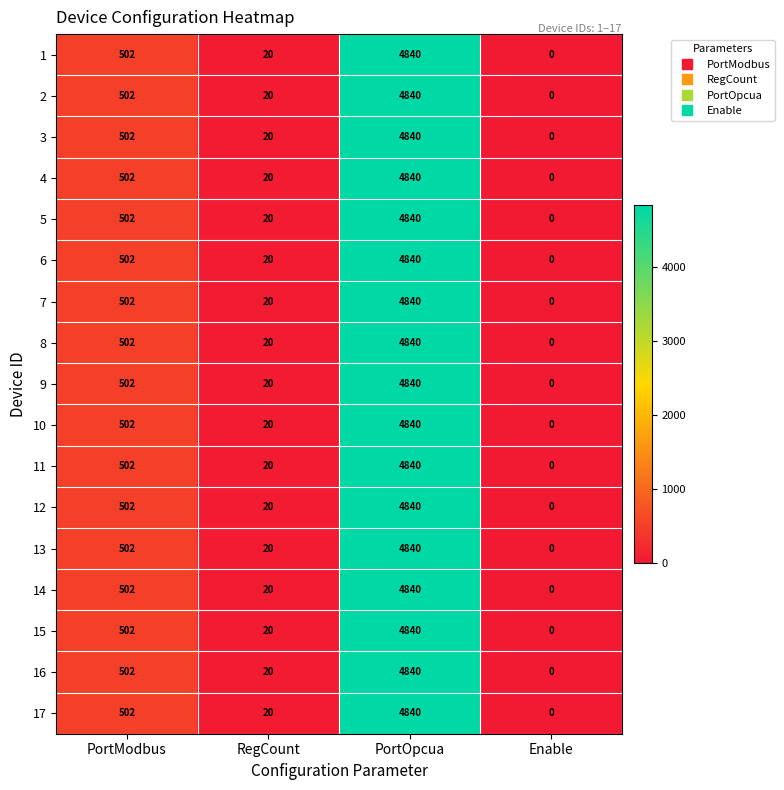

At which category does the chart reach its minimum across all series?

Enable